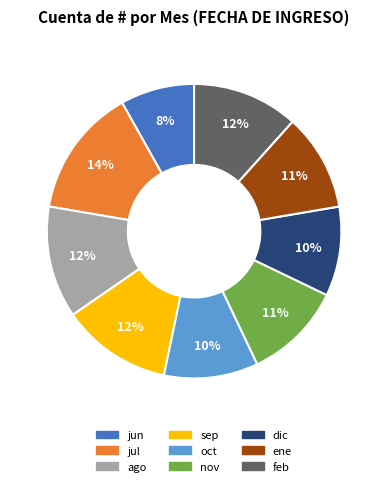

Is the sum of jun and sep greater than half?

No